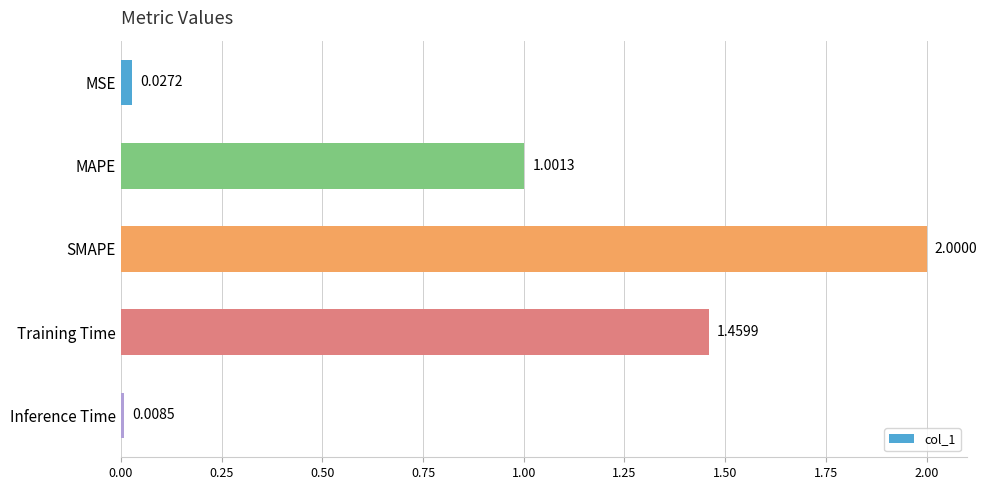

List the labels in order of value, largest first.

SMAPE, Training Time, MAPE, MSE, Inference Time